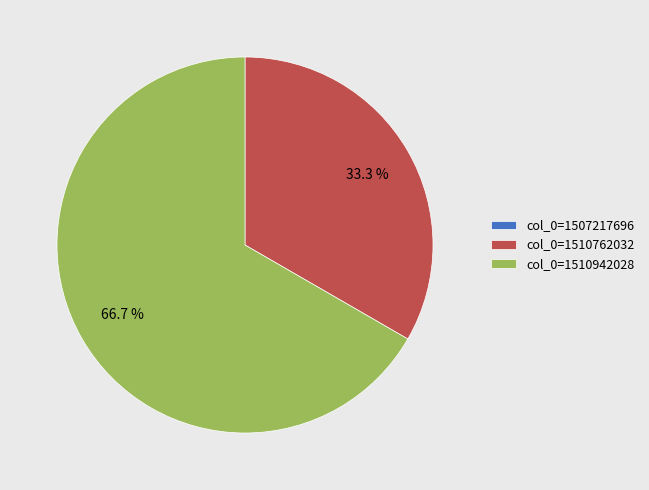

Which category has the biggest portion of the pie?

col_0=1510942028